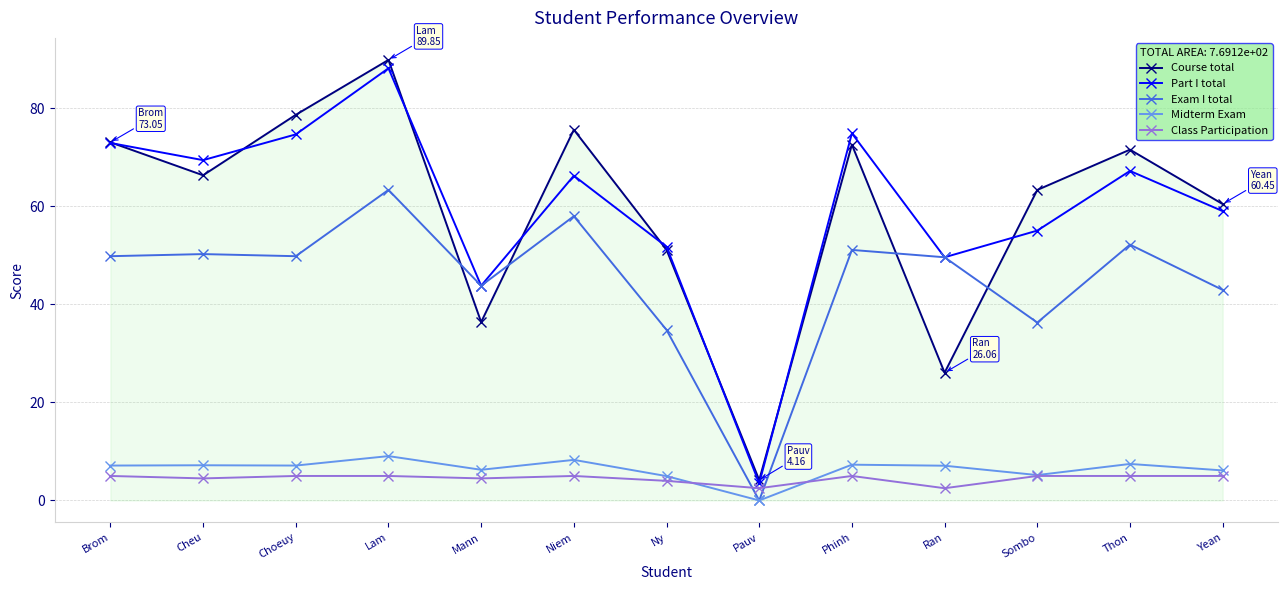

Is it true that Midterm Exam equals 2.4 at Yean?

False